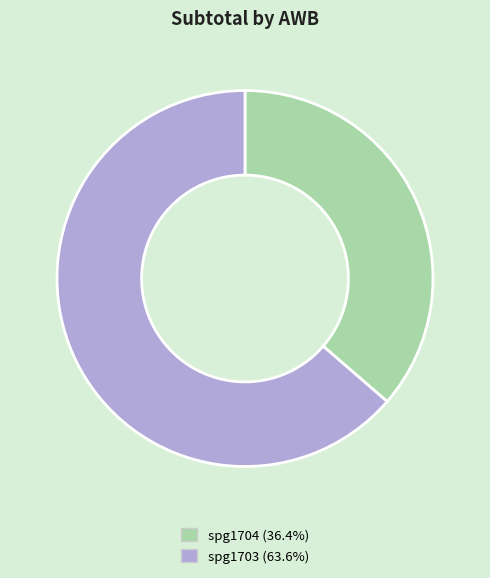

Does any single category account for the majority?

Yes